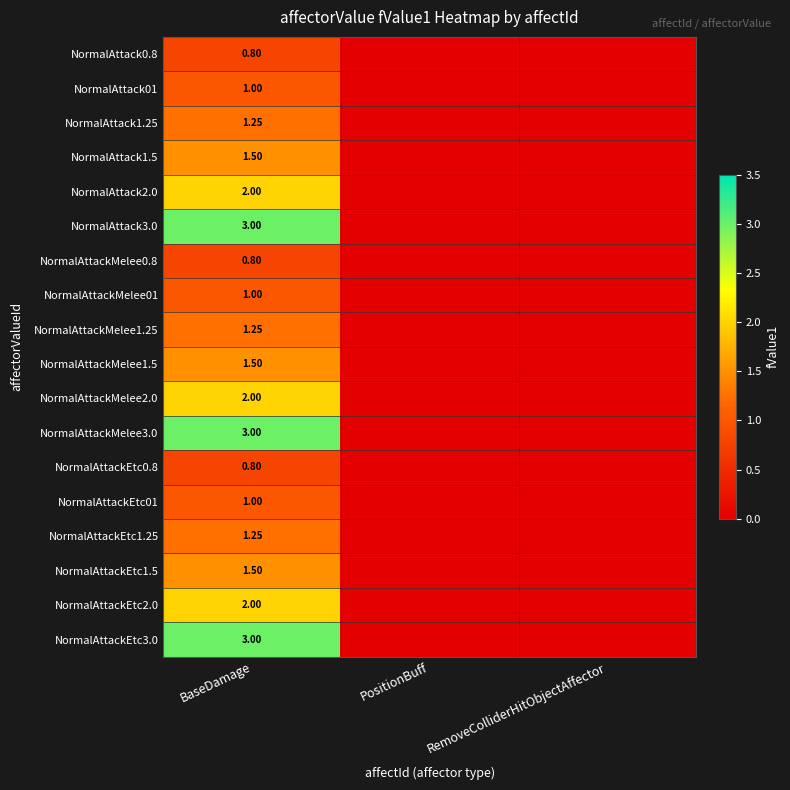

Where is NormalAttackEtc3.0 nearest to the value 1?

PositionBuff